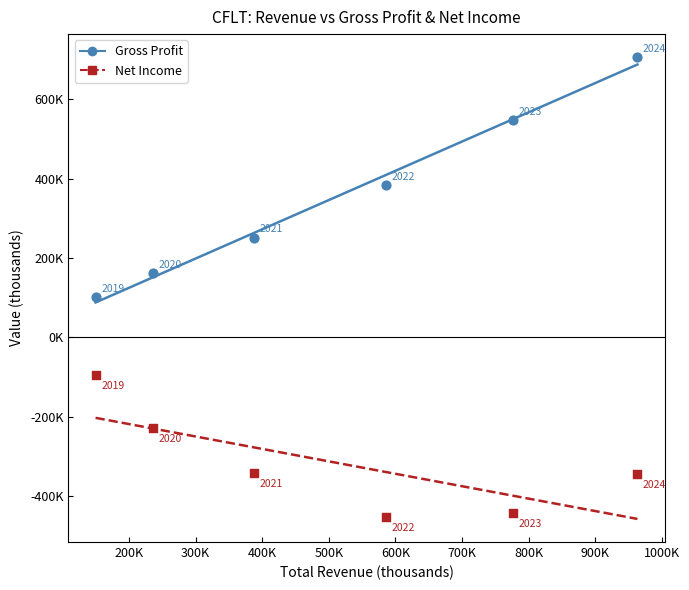

What are all the series names shown in the legend?

Gross Profit, Net Income